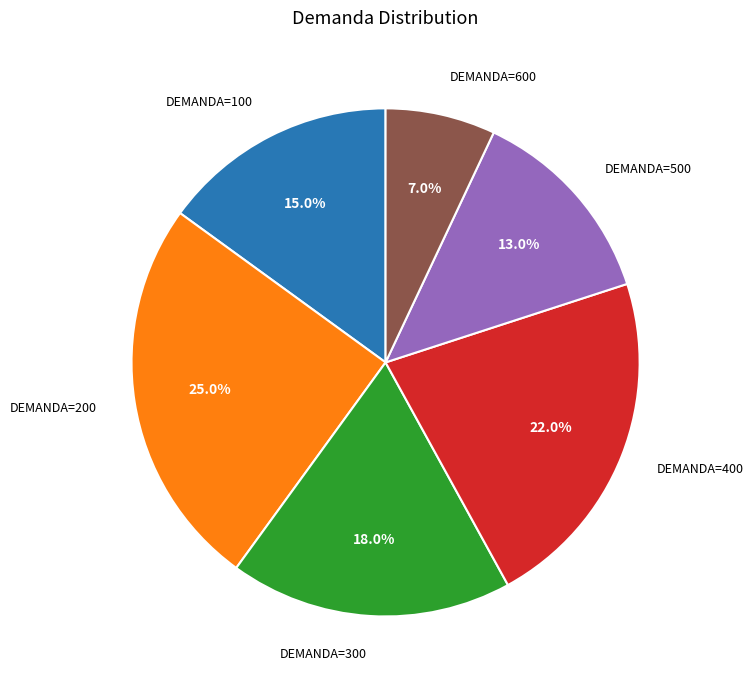

Is there any slice that represents more than half of the pie?

No